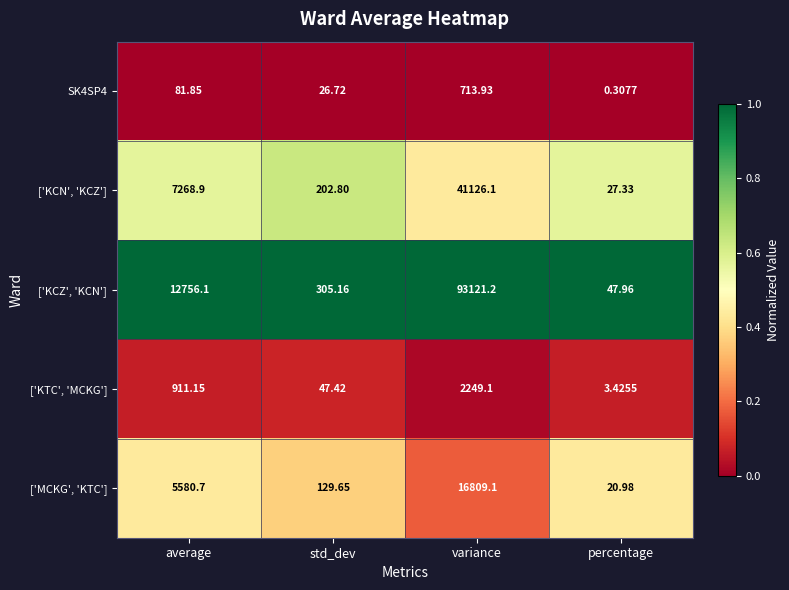

Rank the categories by ['KTC', 'MCKG'] value from lowest to highest.

percentage, std_dev, average, variance